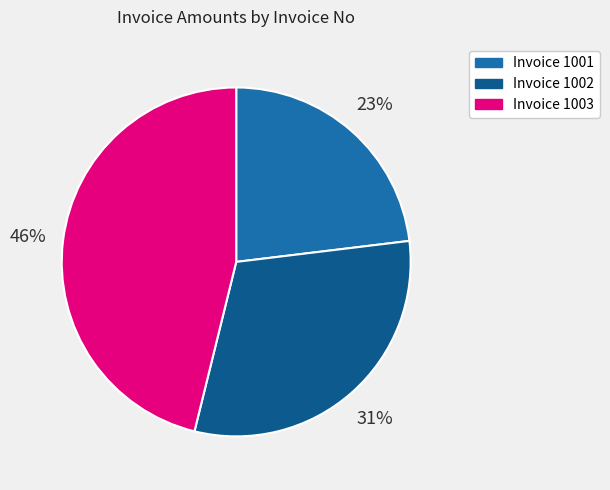

Which category has the biggest portion of the pie?

Invoice 1003